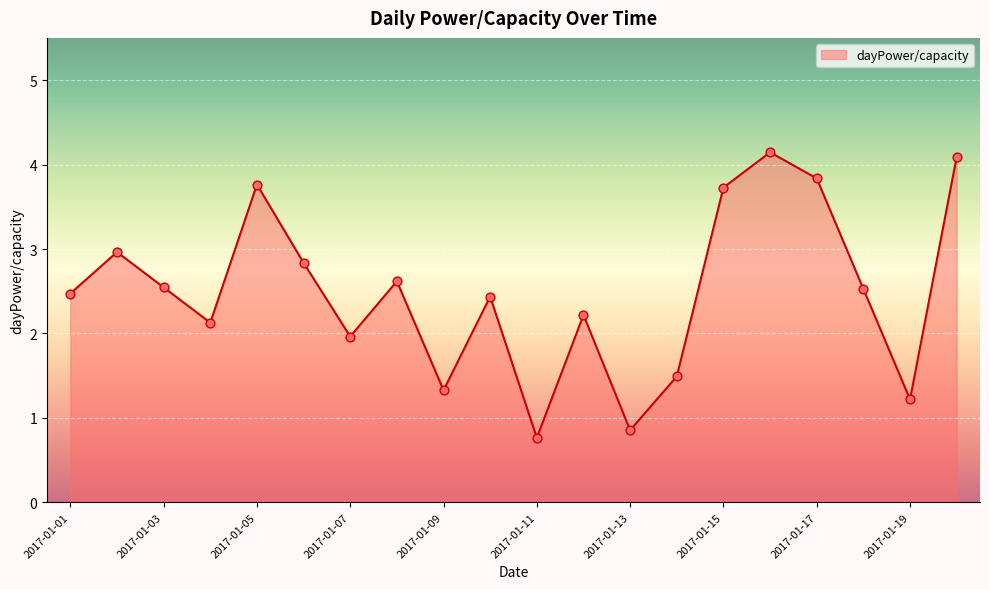

What is the greatest value displayed?

4.1